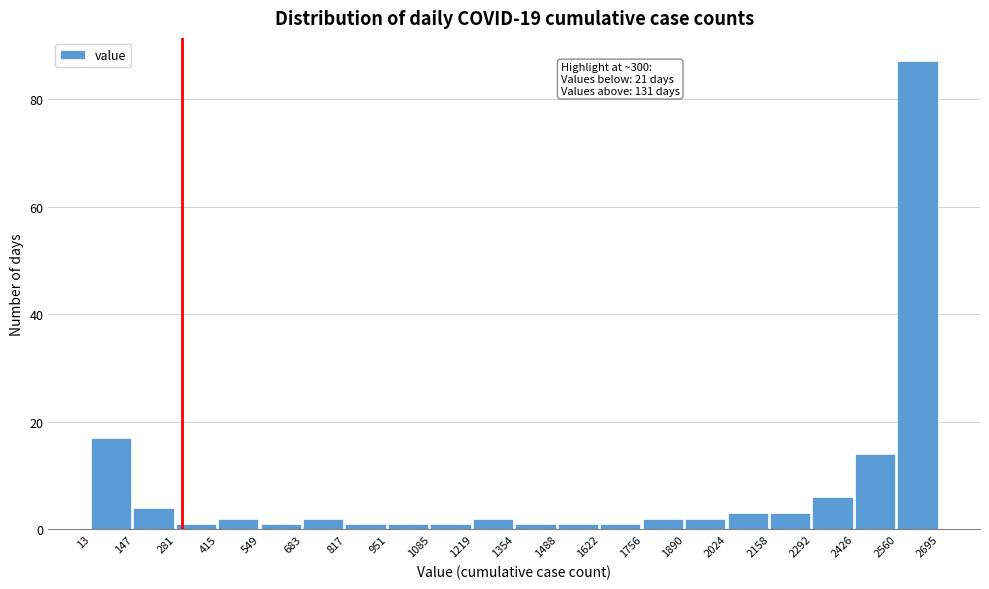

Over which range of the x-axis is the bar tallest?

2560 to 2695